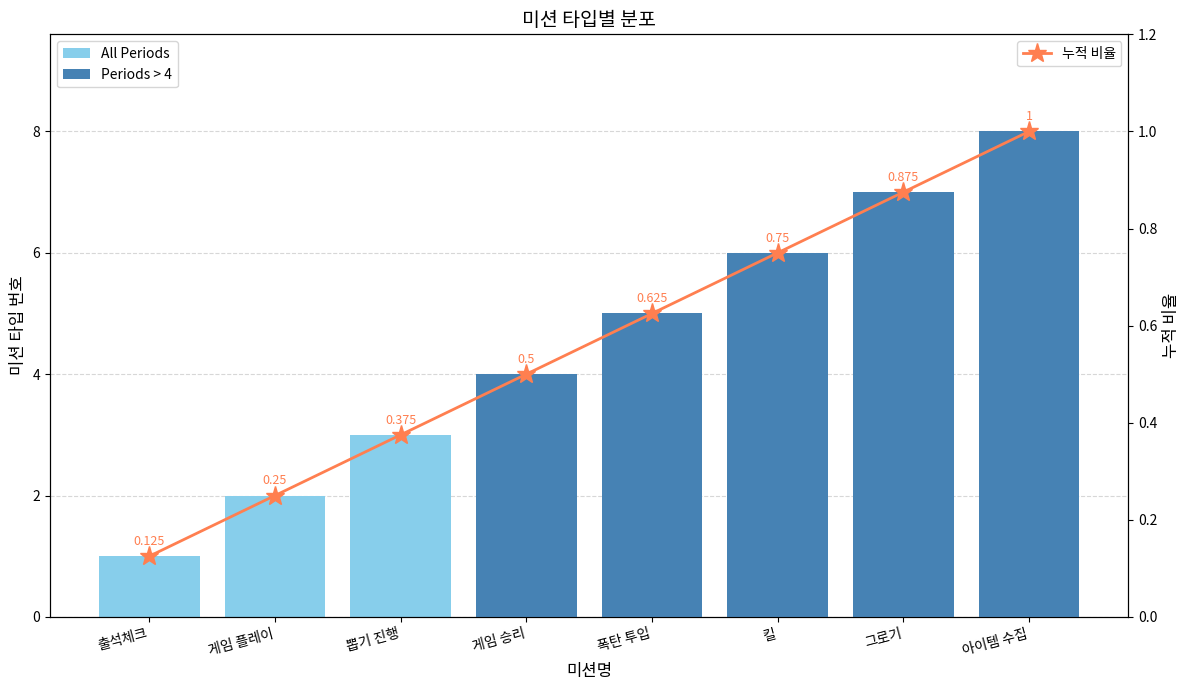

Rank the series by their average value, from lowest to highest.

누적 비율, Periods > 4, All Periods